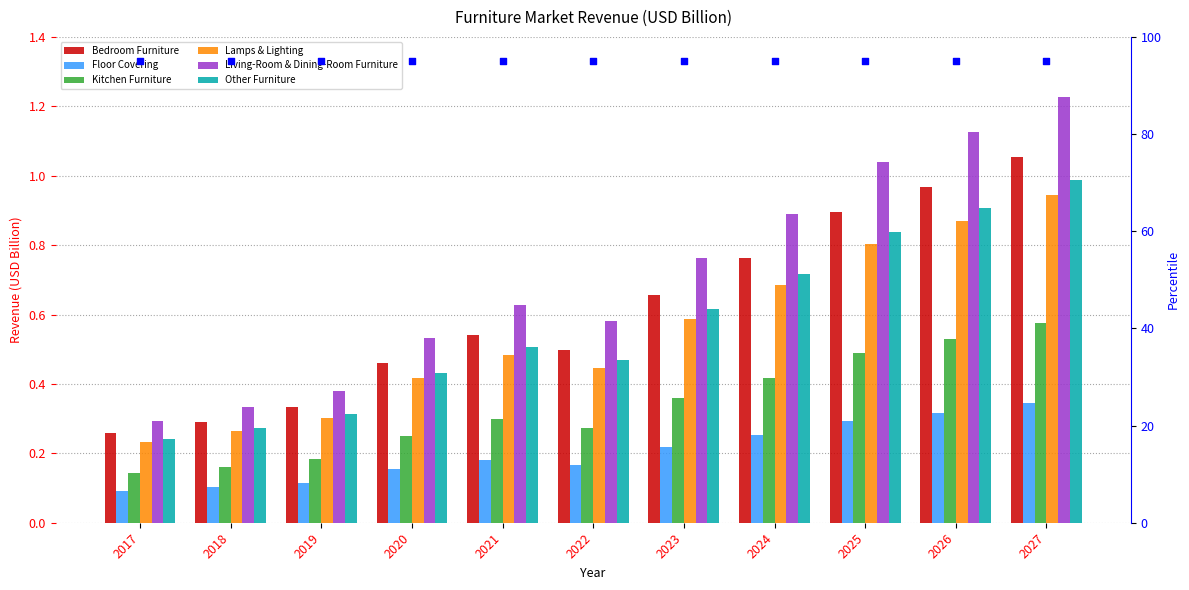

Which series has the widest spread of Y values?

Living-Room & Dining-Room Furniture